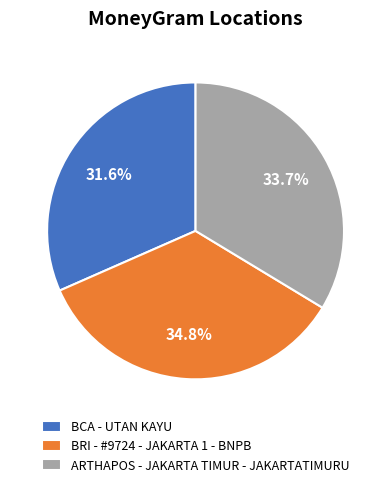

Which slice is the largest?

BRI - #9724 - JAKARTA 1 - BNPB